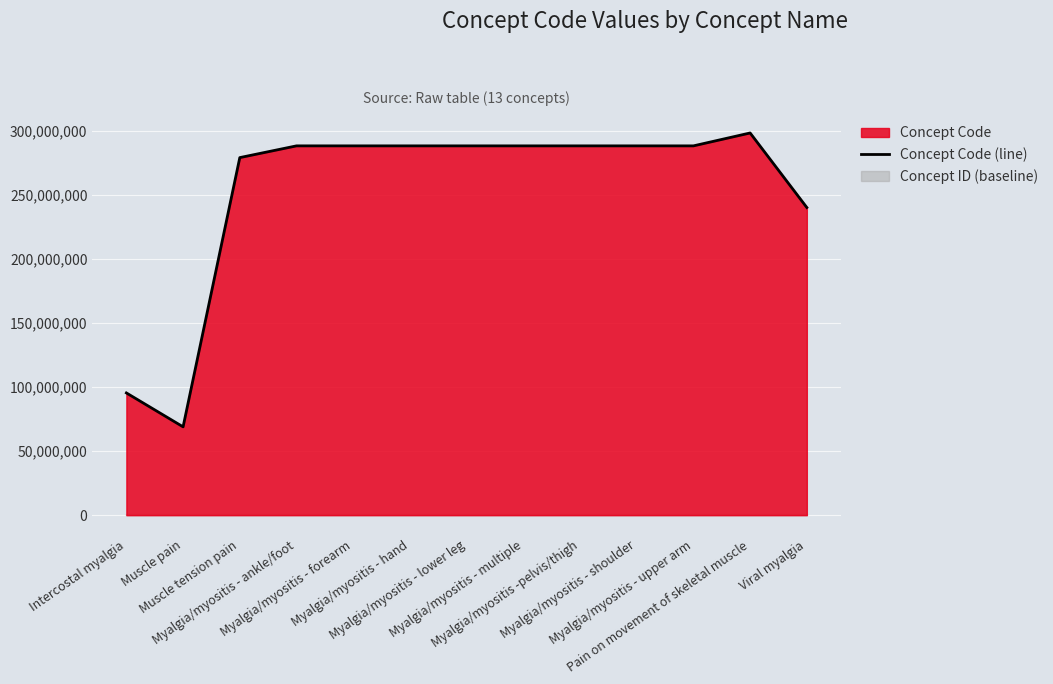

What is the highest value of the Concept Code (line) series?

298292009